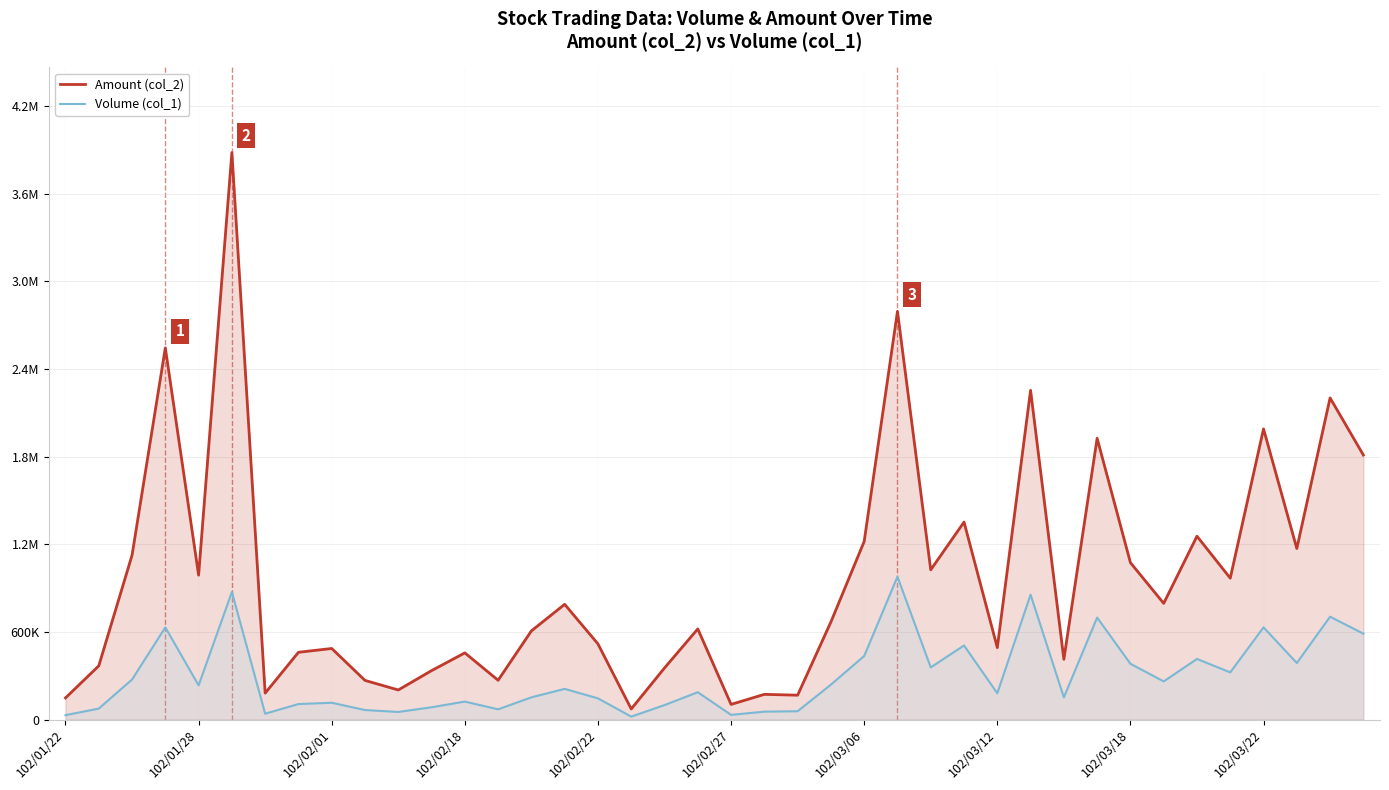

Does the chart have visible grid lines?

Yes